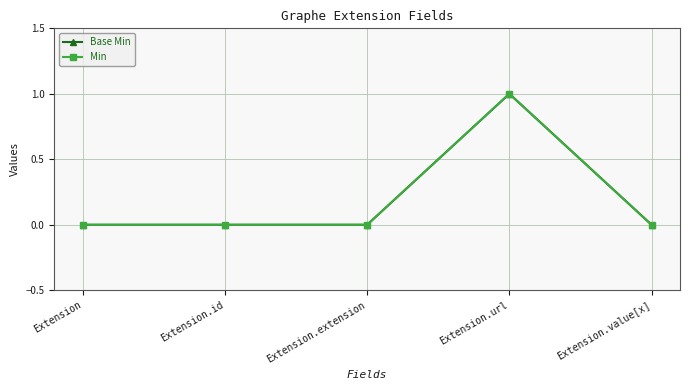

Does the chart display data point markers on the line(s)?

Yes